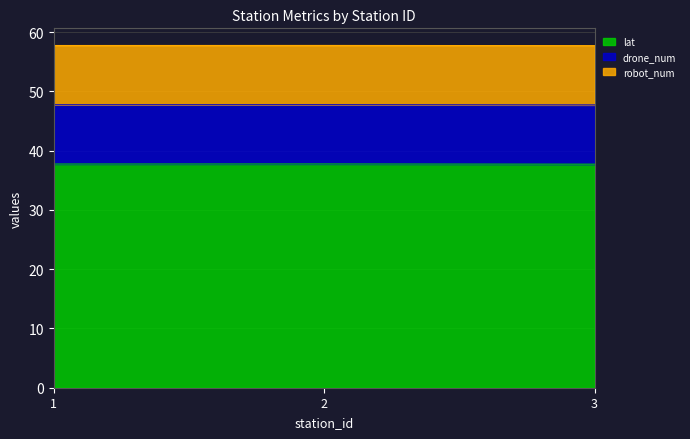

What is the minimum value for drone_num?

10.0